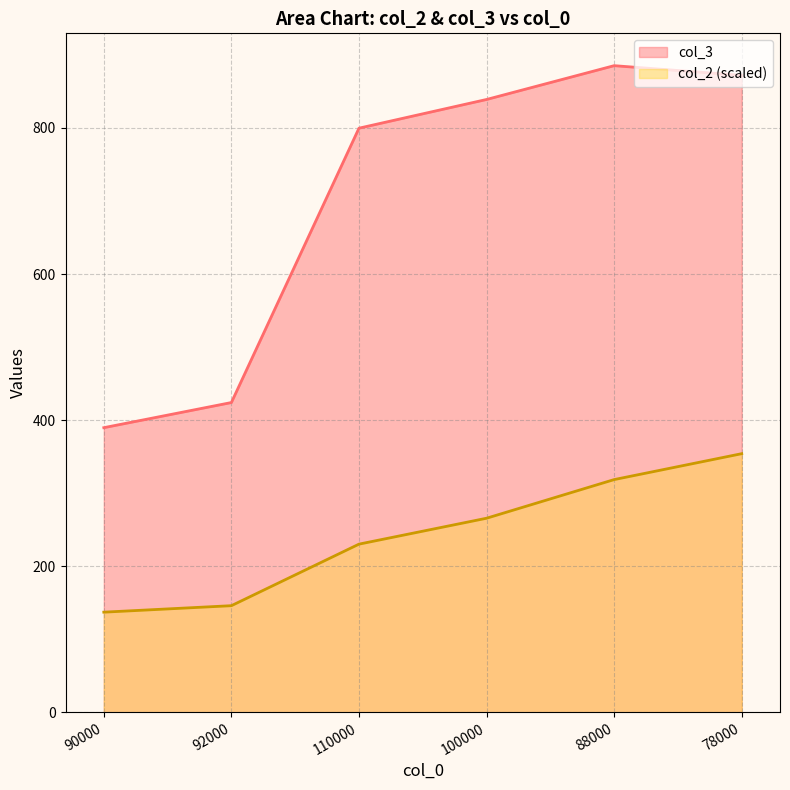

The value of col_3 at 100000 is 1200.4. True or false?

False